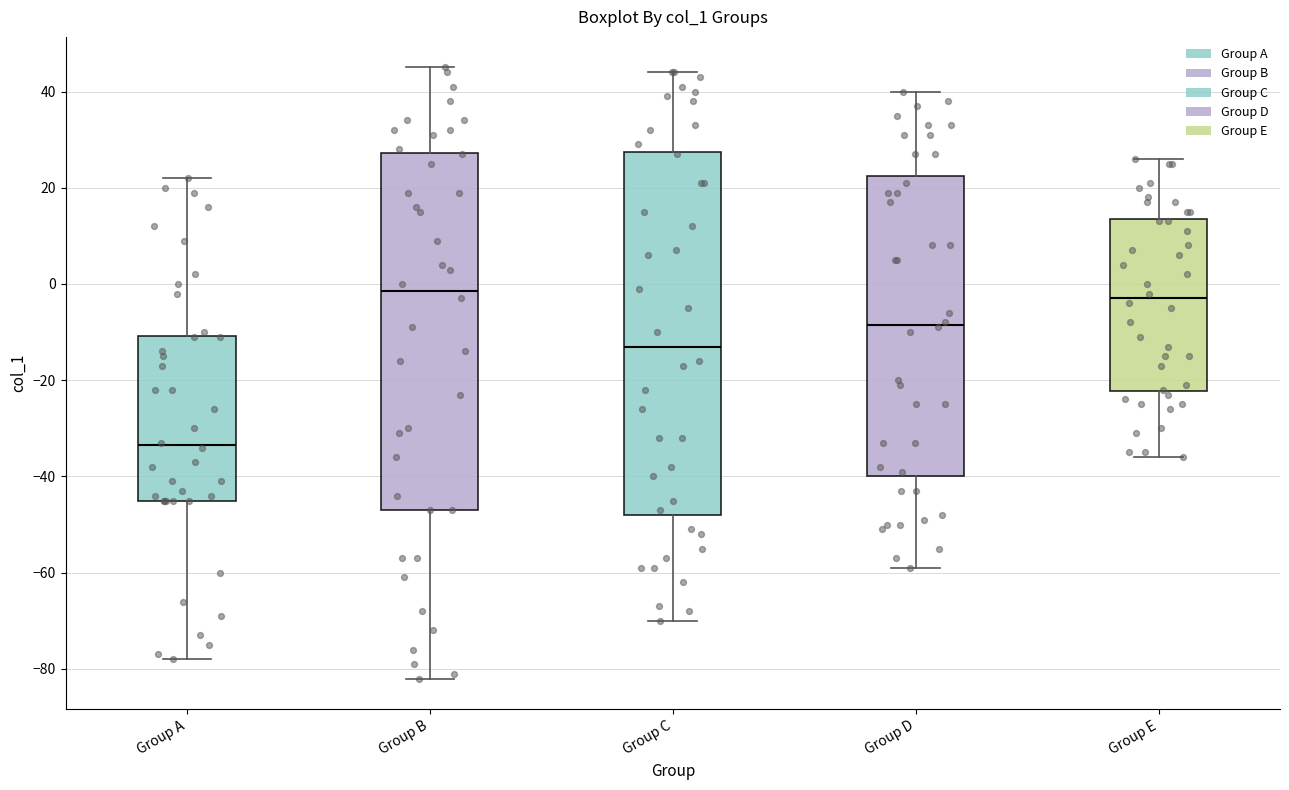

Which box's median line is the lowest?

Group A